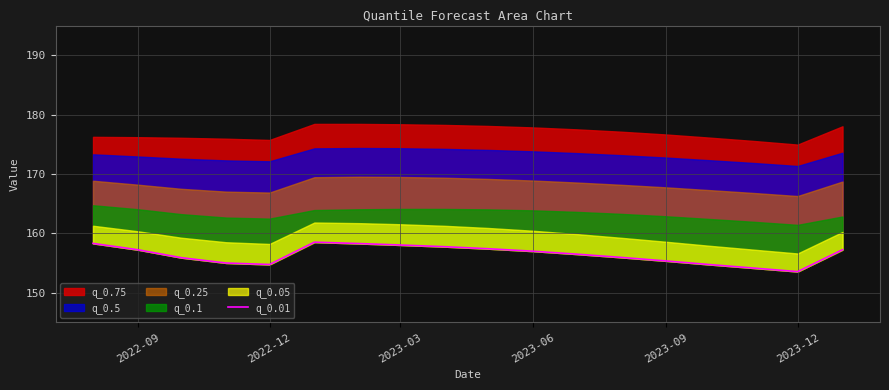

True or false: the data has more than 1 interior local peaks.

False